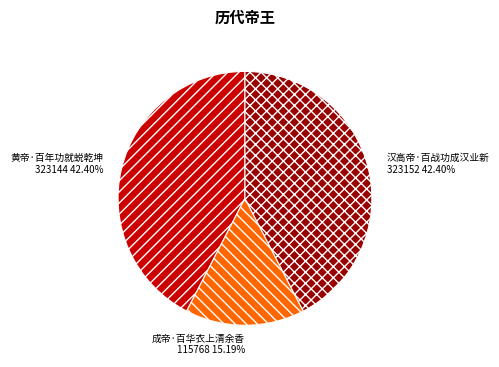

Between 黄帝·百年功就蜕乾坤 and 成帝·百华衣上清余香, which is larger?

黄帝·百年功就蜕乾坤